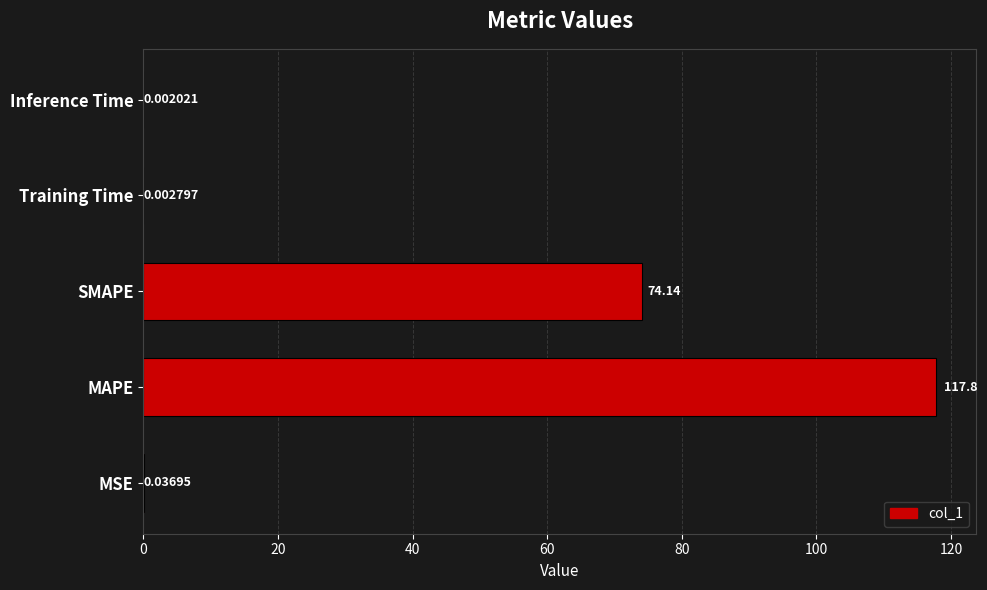

What is the sum of all values?

192.0